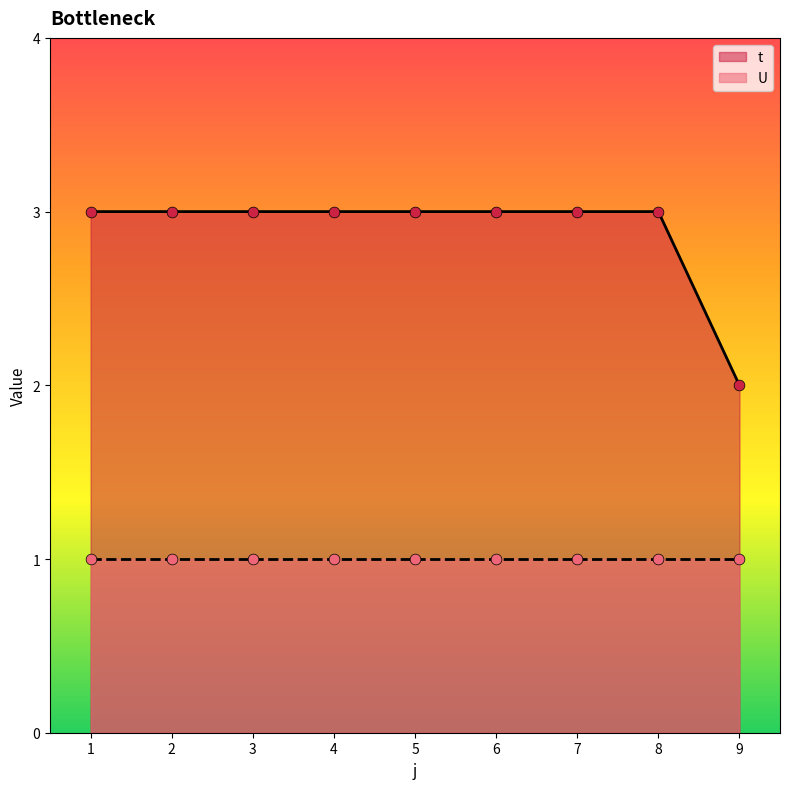

Approximately how many times larger is the value at 7 compared to 6?

1.0